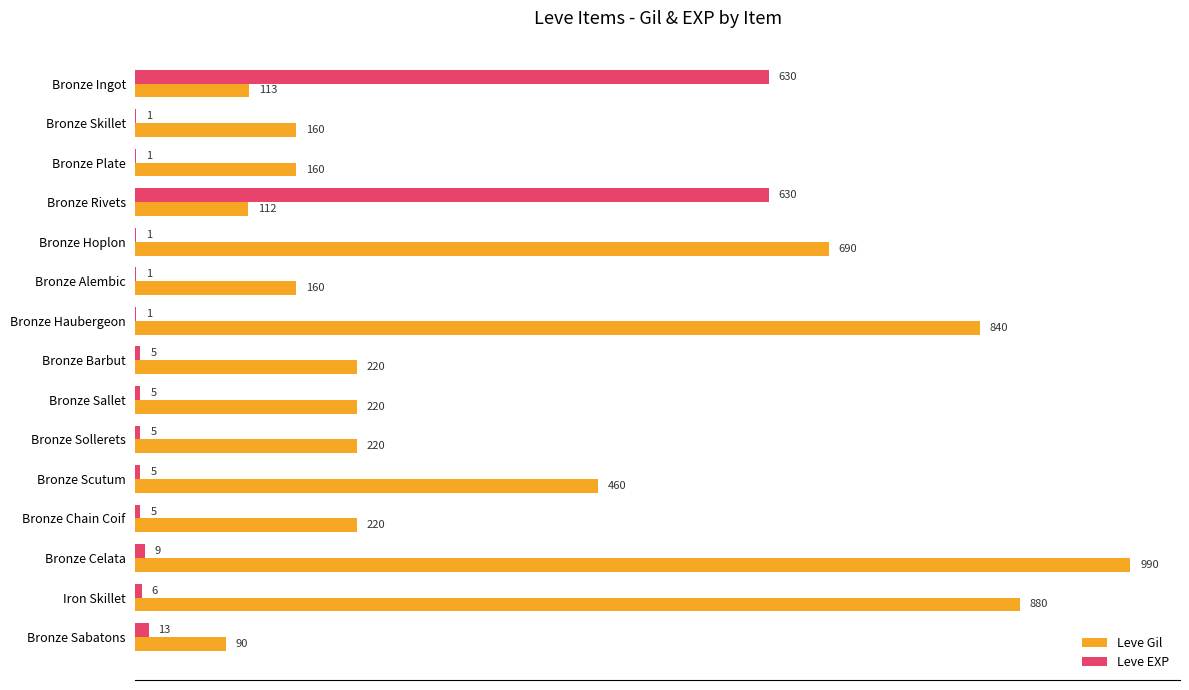

Which series has the widest spread of values?

Leve Gil